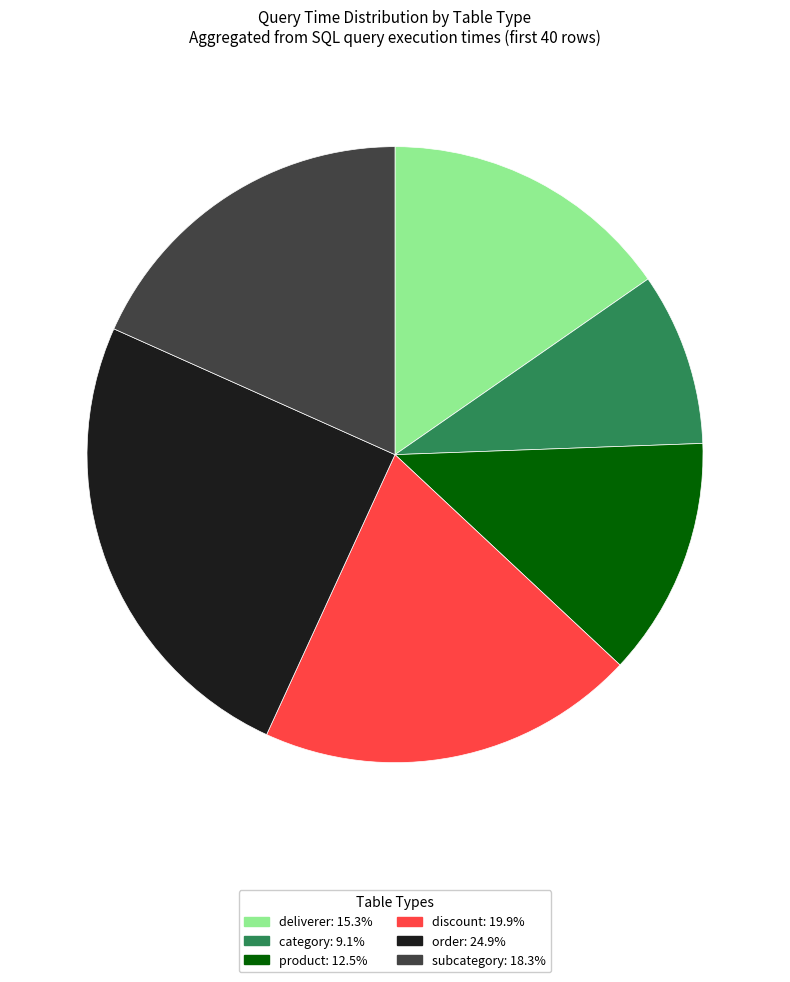

Does any single category account for the majority?

No